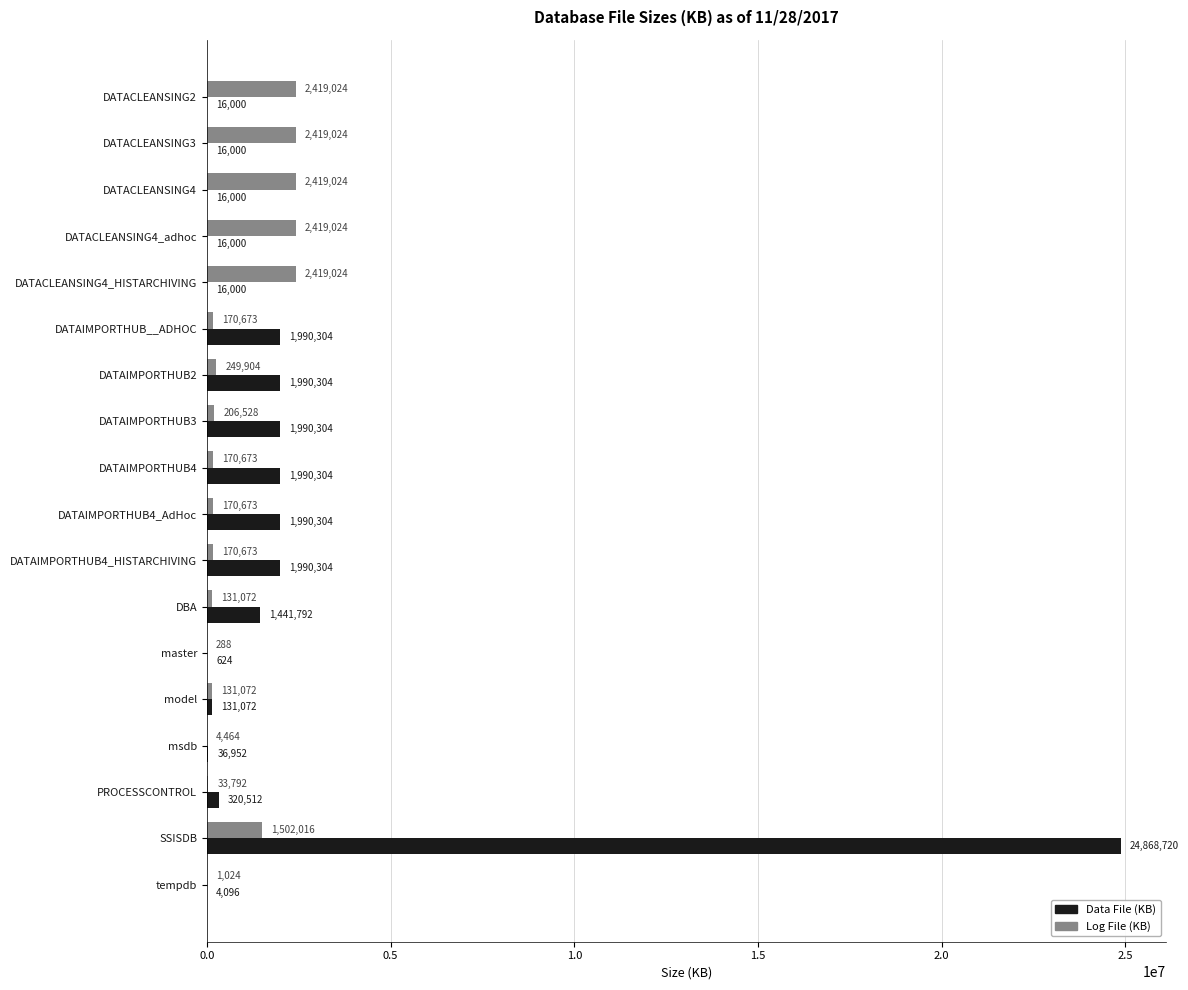

The Log File (KB) series shows 2419024 at DATACLEANSING4. True or false?

True